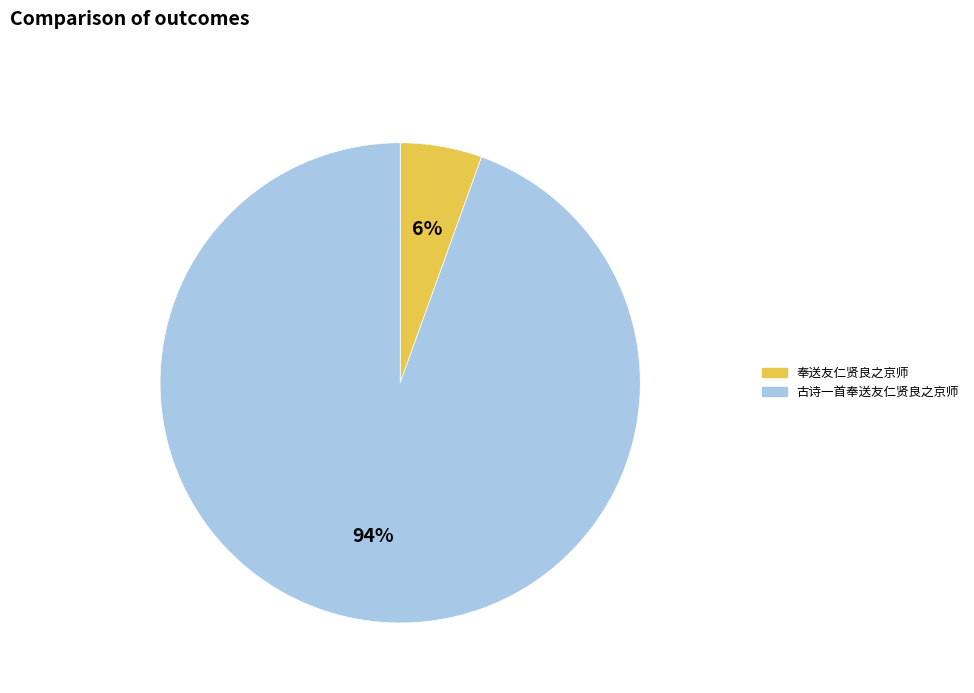

True or false: 古诗一首奉送友仁贤良之京师 accounts for 83% of the total.

False